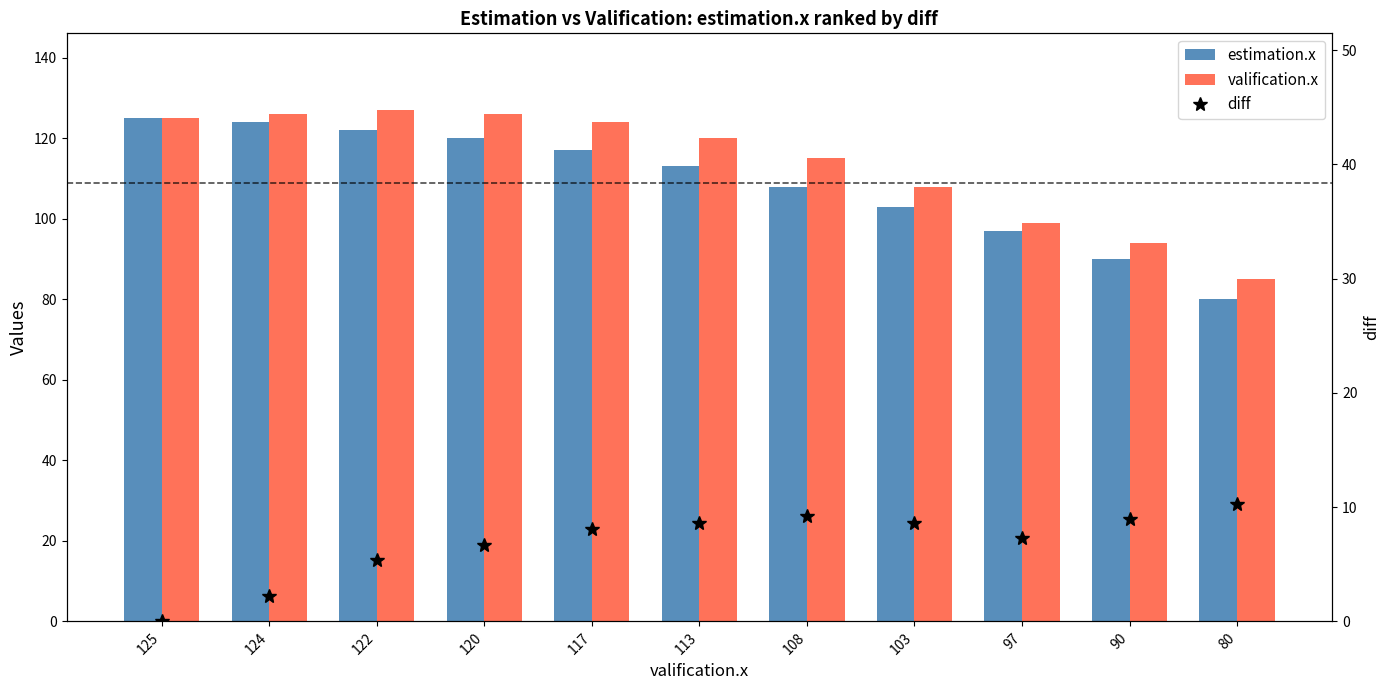

Is it true that valification.x equals 85 at 80?

True